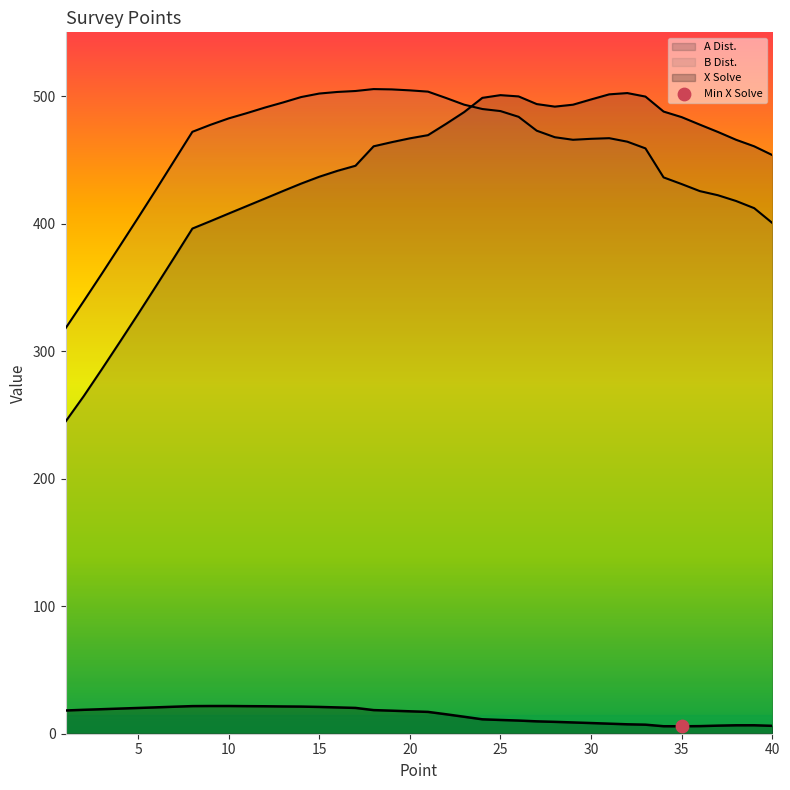

What is the total value across all series at 23?

994.0